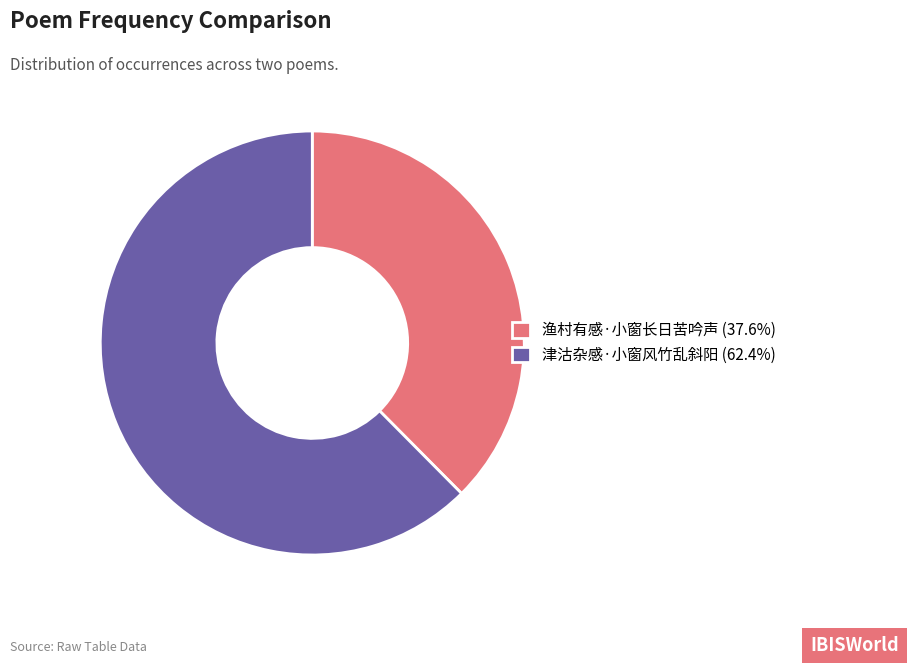

Do 津沽杂感·小窗风竹乱斜阳 (62.4%) and 渔村有感·小窗长日苦吟声 (37.6%) together represent more than half of the pie?

Yes